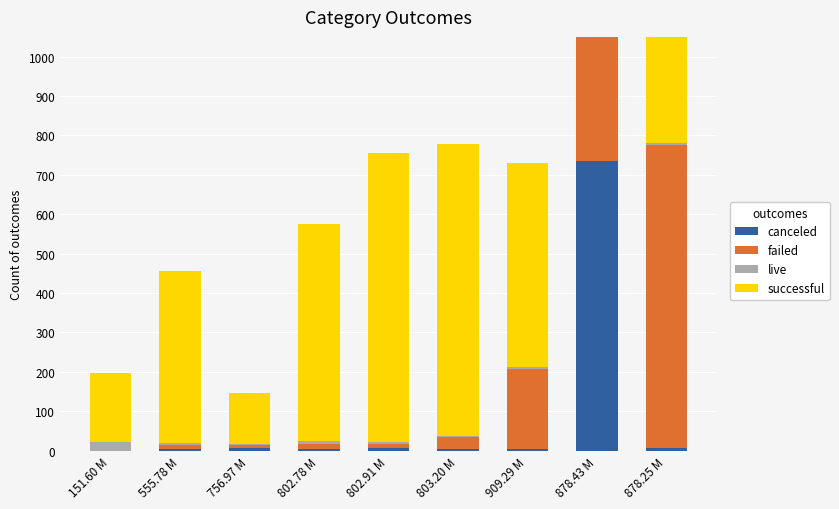

The successful series shows 163.1 at 878.43 M. True or false?

False